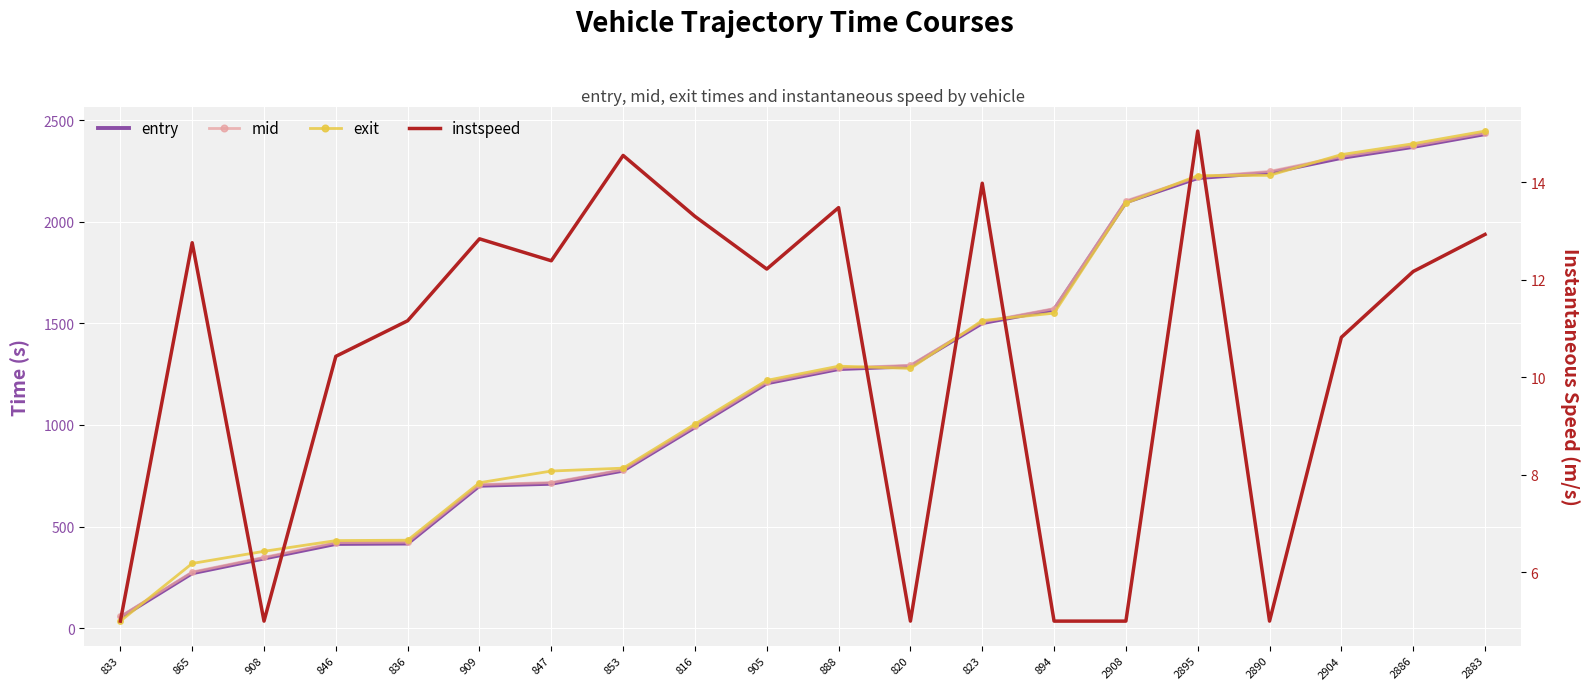

The mid series shows 348.6 at 908. True or false?

True